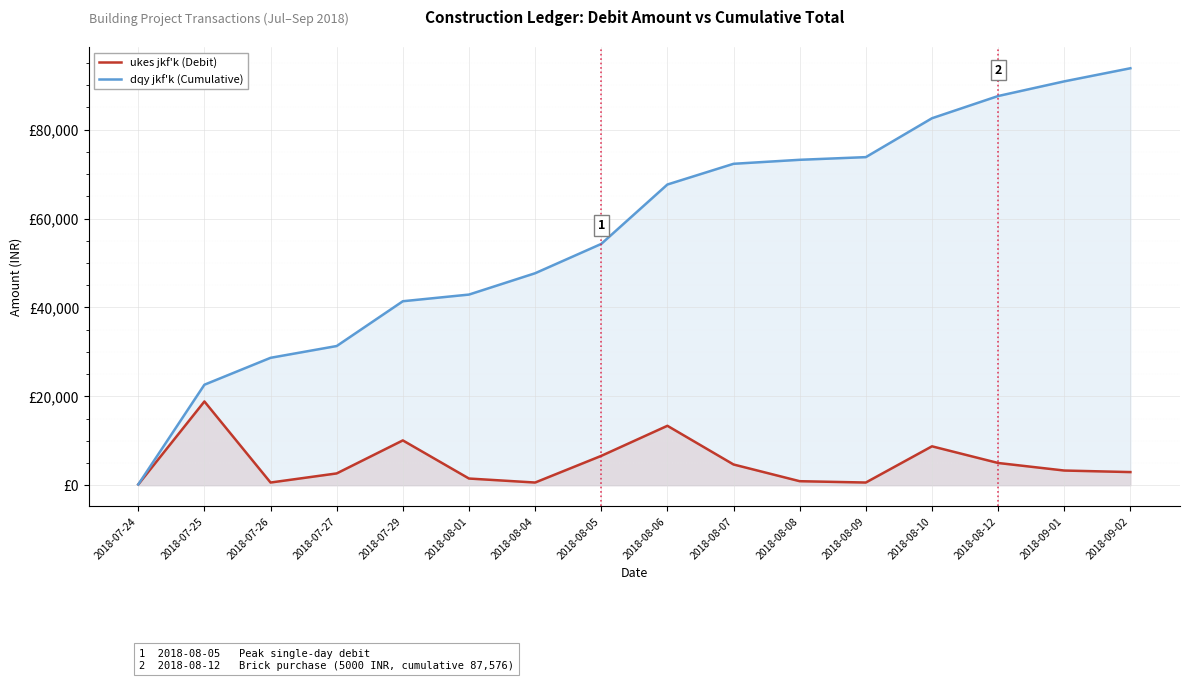

Reading left to right, list all the values displayed in this chart.

ukes jkf'k (Debit): 168.0	18843.5	600.0	2650.0	10080.0	1500.0	600.0	6600.0	13368.7	4660.0	900.0	600.0	8750.0	5000.0	3300.0	2952.0
dqy jkf'k (Cumulative): 168.0	22611.5	28667.5	31317.5	41397.5	42897.5	47697.5	54297.5	67666.2	72326.2	73226.2	73826.2	82576.2	87576.2	90876.2	93828.2